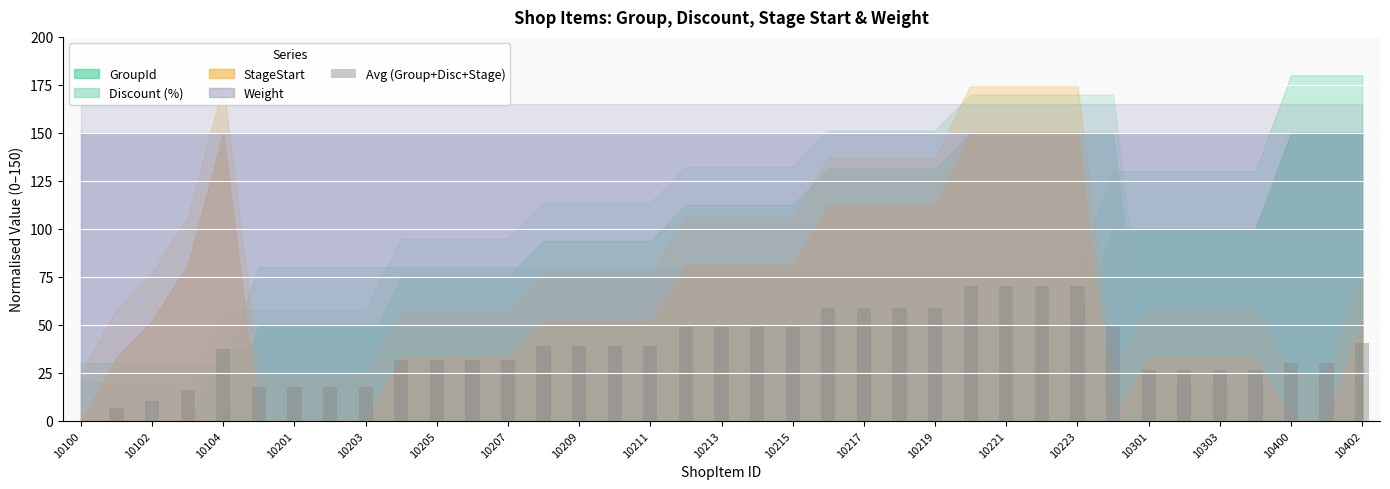

What is the greatest value displayed?

70.0